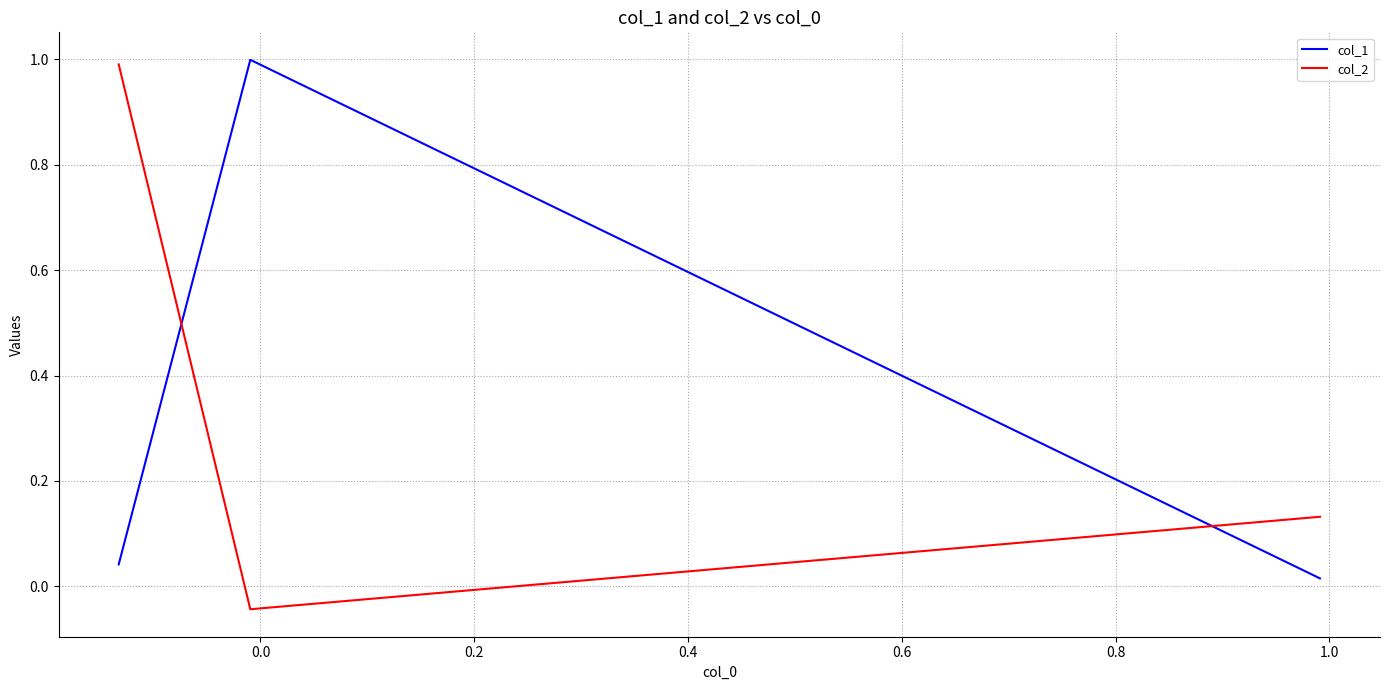

Does the chart display data point markers on the line(s)?

No